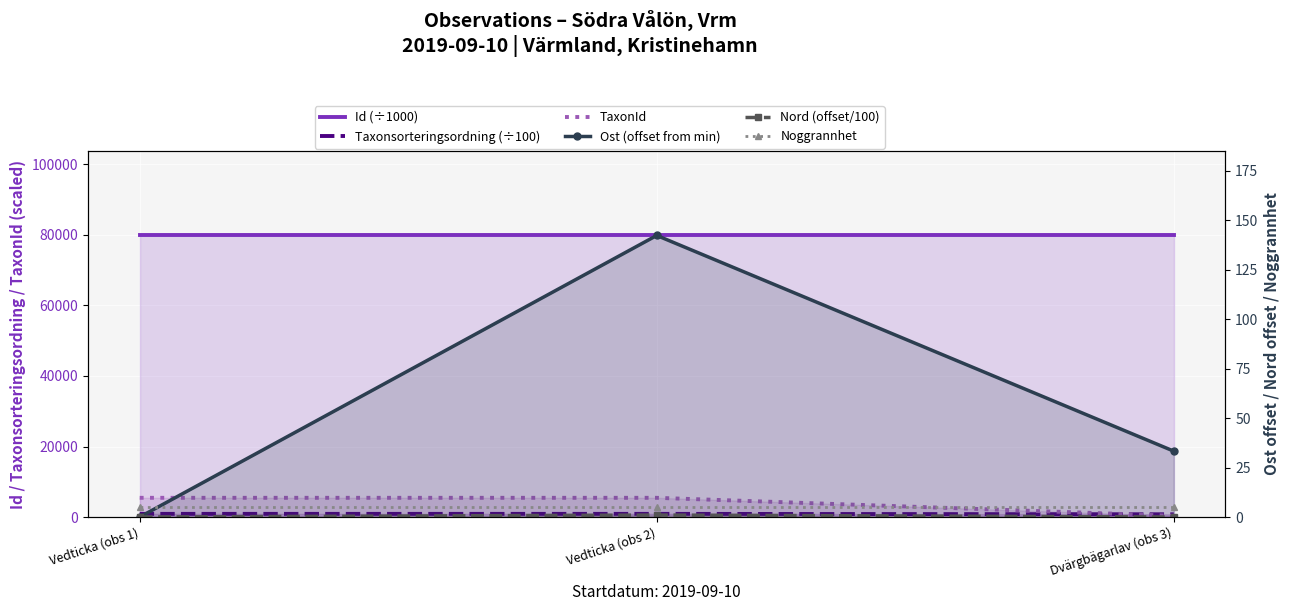

Count the TaxonId values in the range 353 to 5447.

3